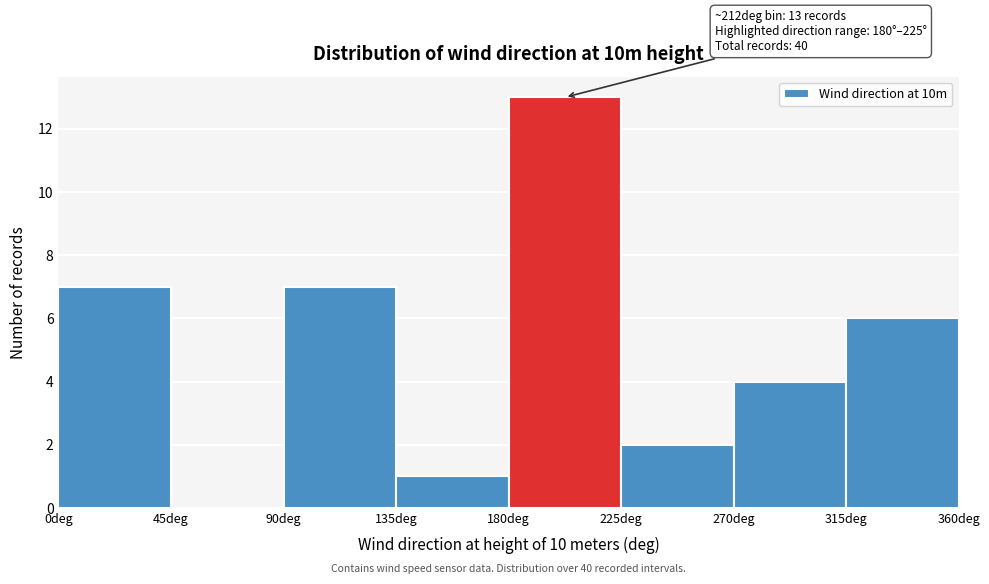

Over which range of the x-axis is the bar tallest?

180 to 225